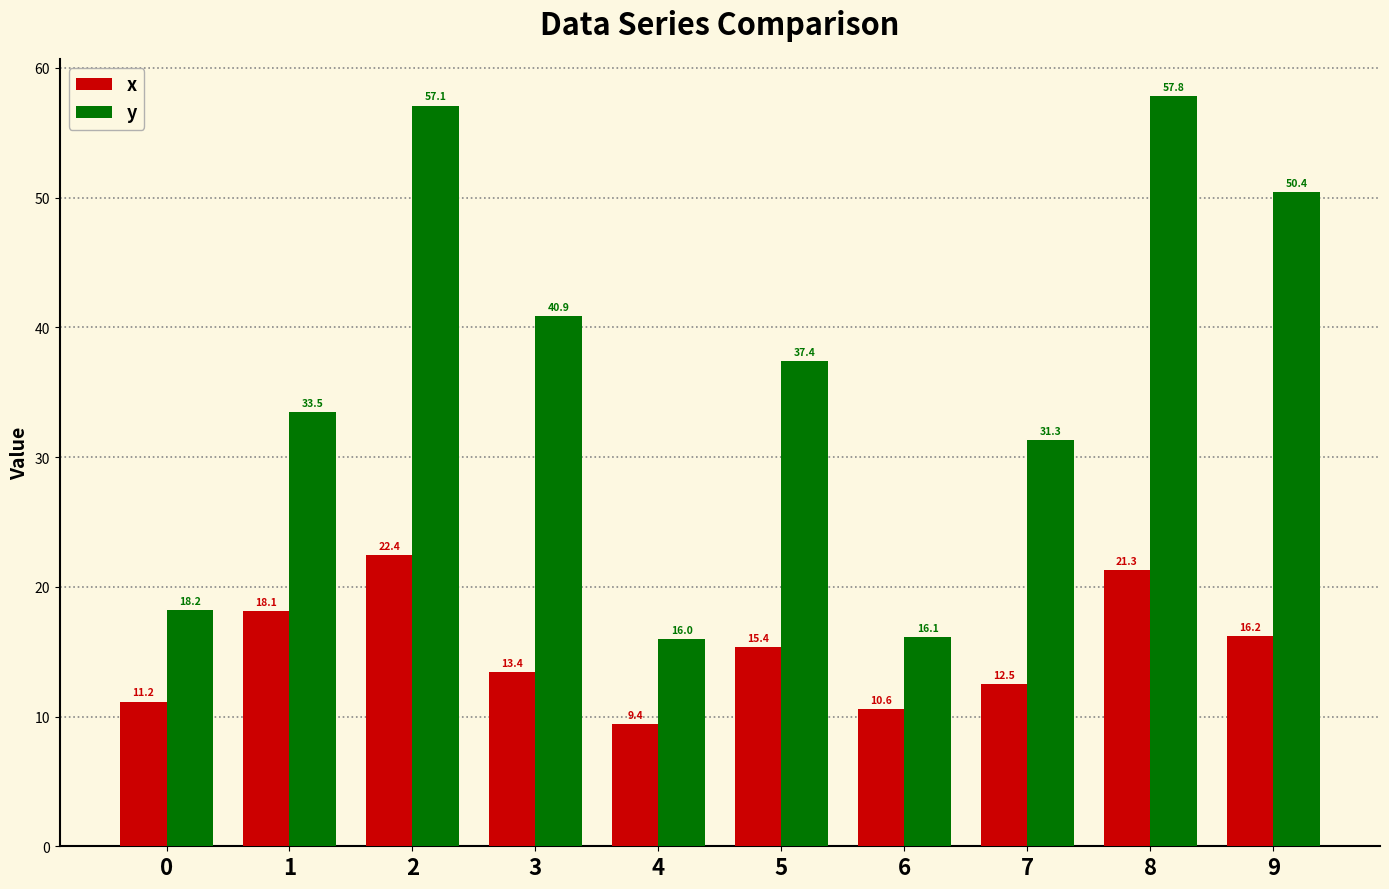

Reading right to left, transcribe all the data shown in this chart.

x: 16.2	21.3	12.5	10.6	15.4	9.4	13.4	22.4	18.1	11.2
y: 50.4	57.8	31.3	16.1	37.4	16.0	40.9	57.1	33.5	18.2